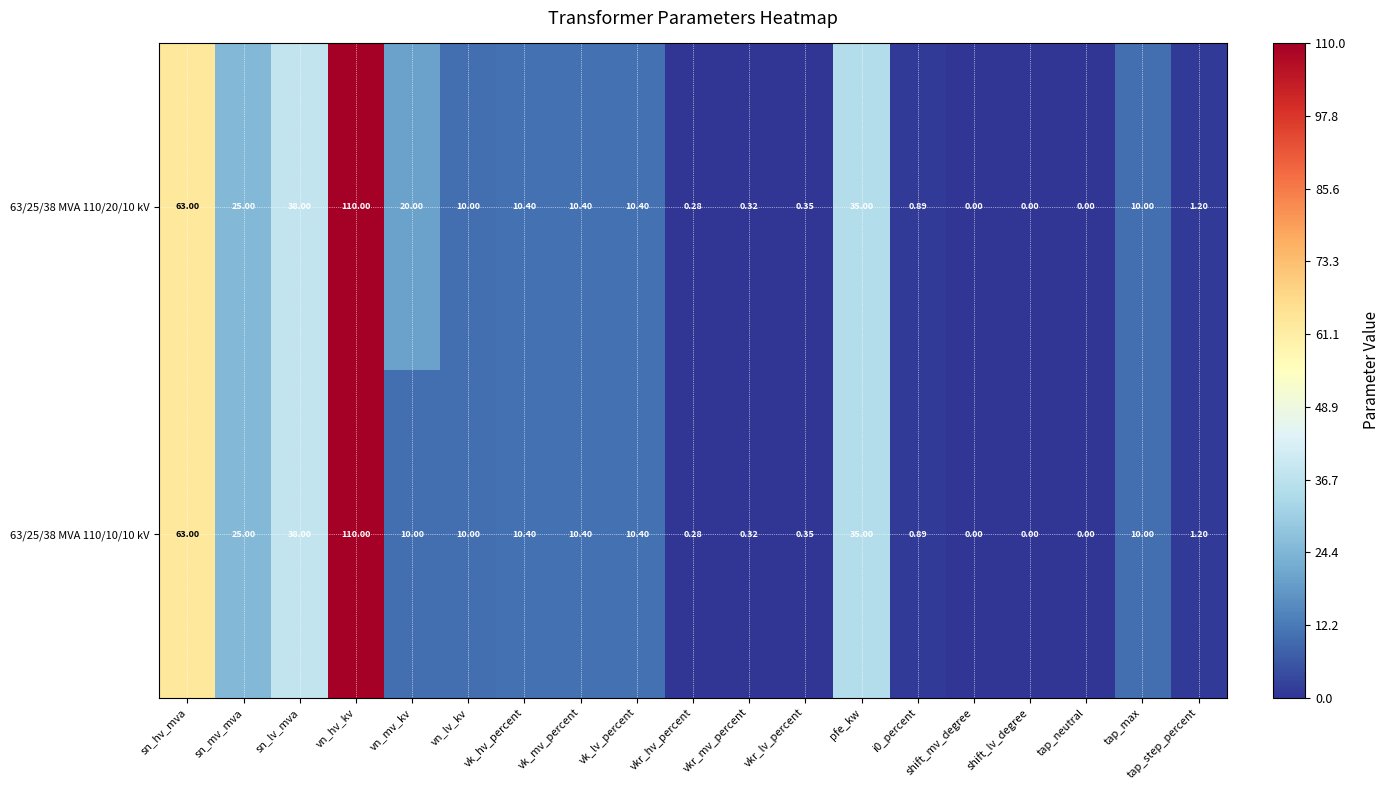

Which label corresponds to the largest value in the chart?

vn_hv_kv